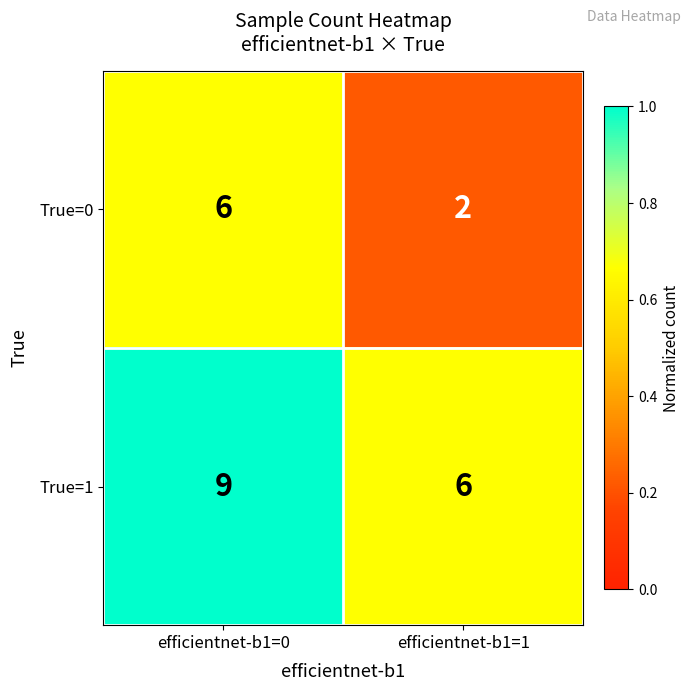

Read the True=1 value at efficientnet-b1=0.

9